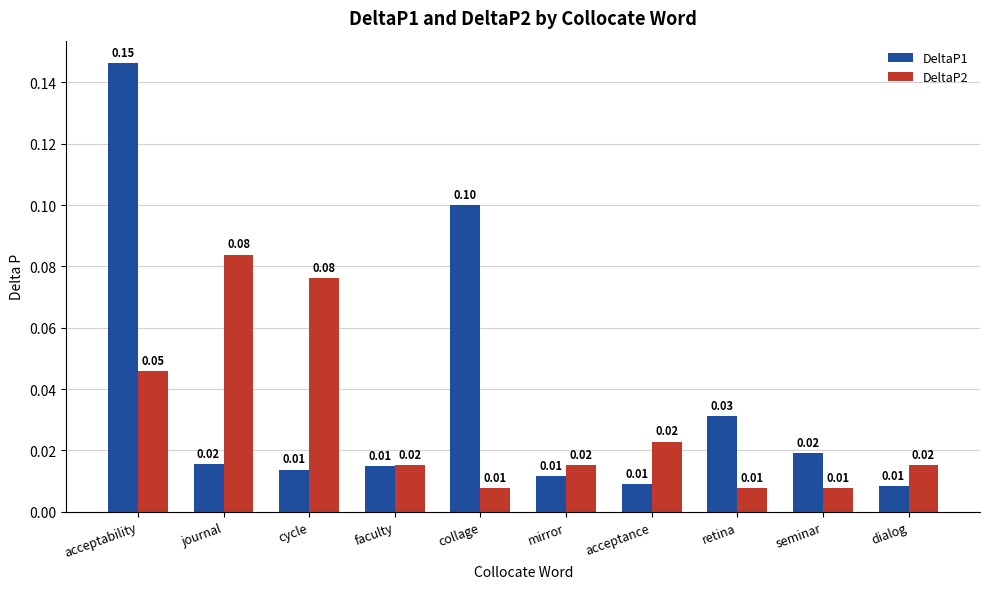

At which category does the chart reach its peak across all series?

acceptability